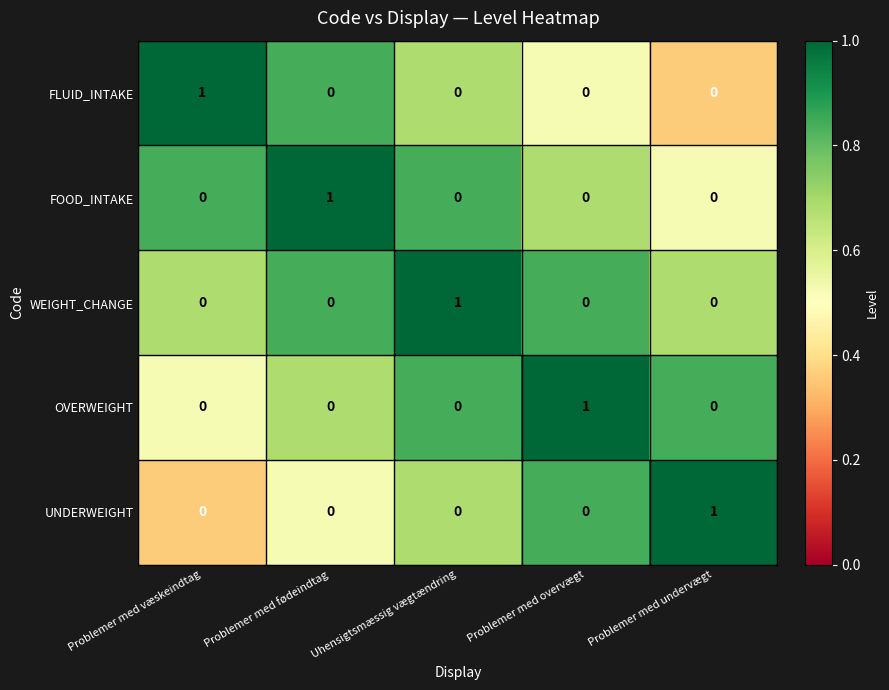

What is the total value across all series at Problemer med undervægt?

1